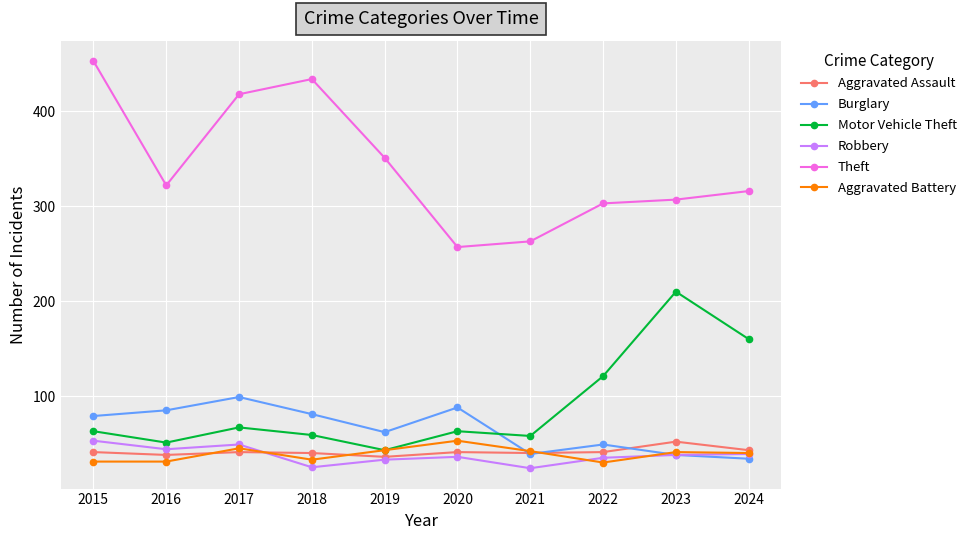

What is the value of the Motor Vehicle Theft point at the 9th from the left?

210